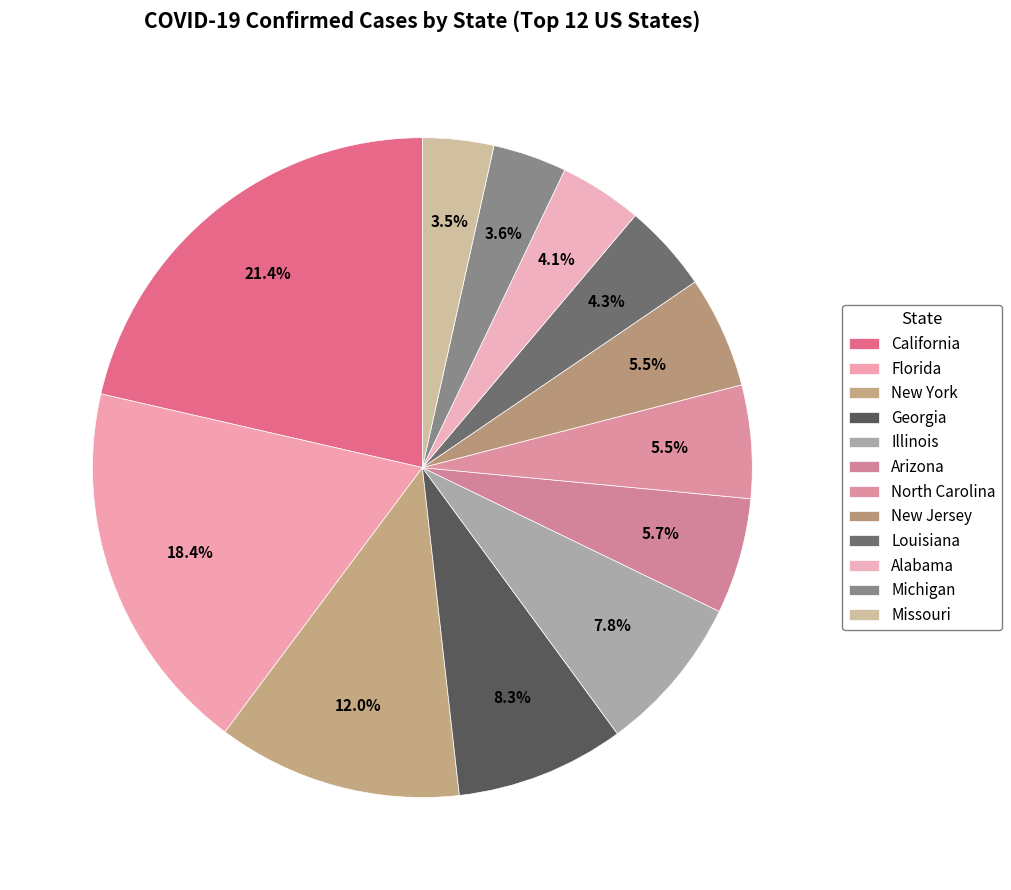

How many slices are in this pie chart?

12